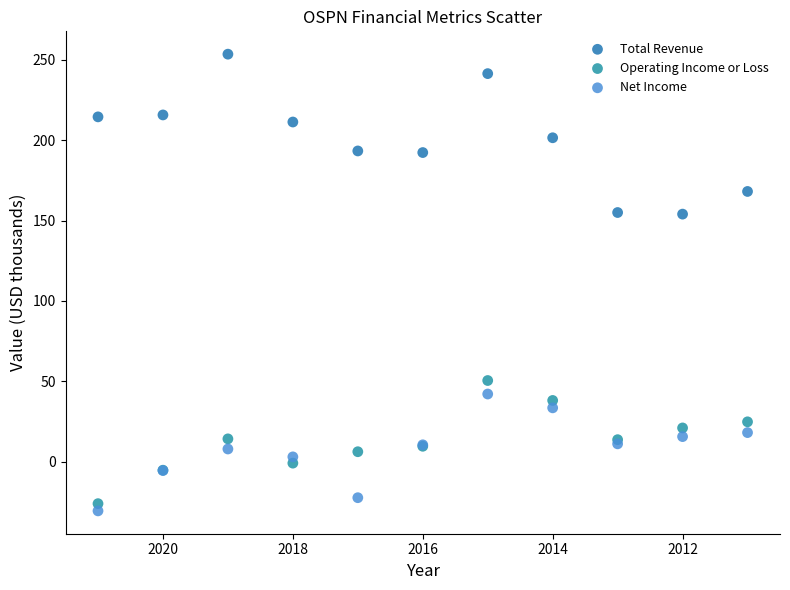

Which series contains the highest Y value?

Total Revenue